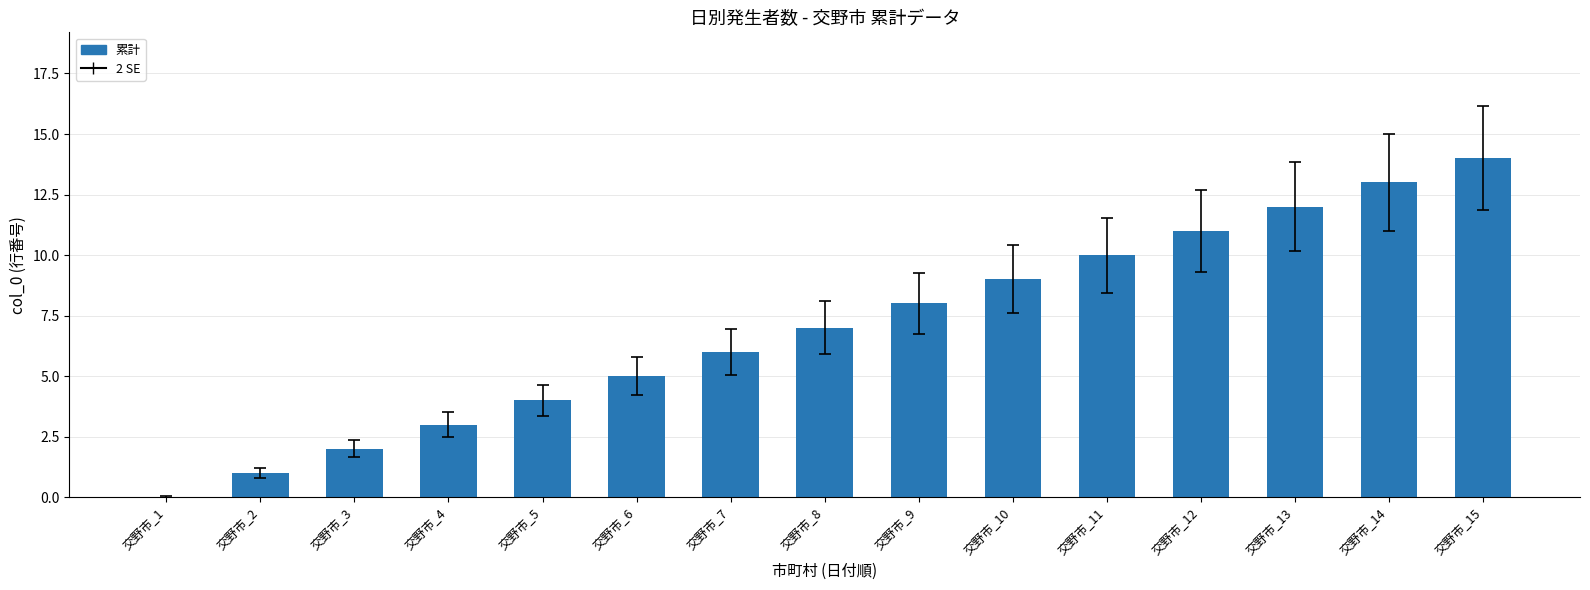

Count the number of categories in the chart.

15